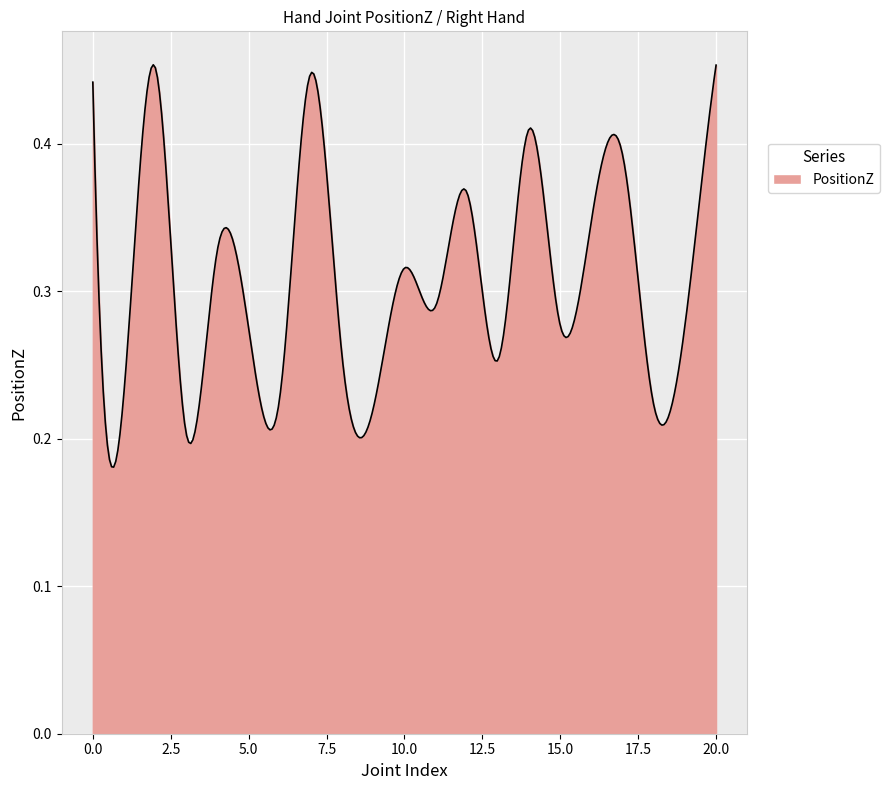

Does the chart display data point markers on the line(s)?

No